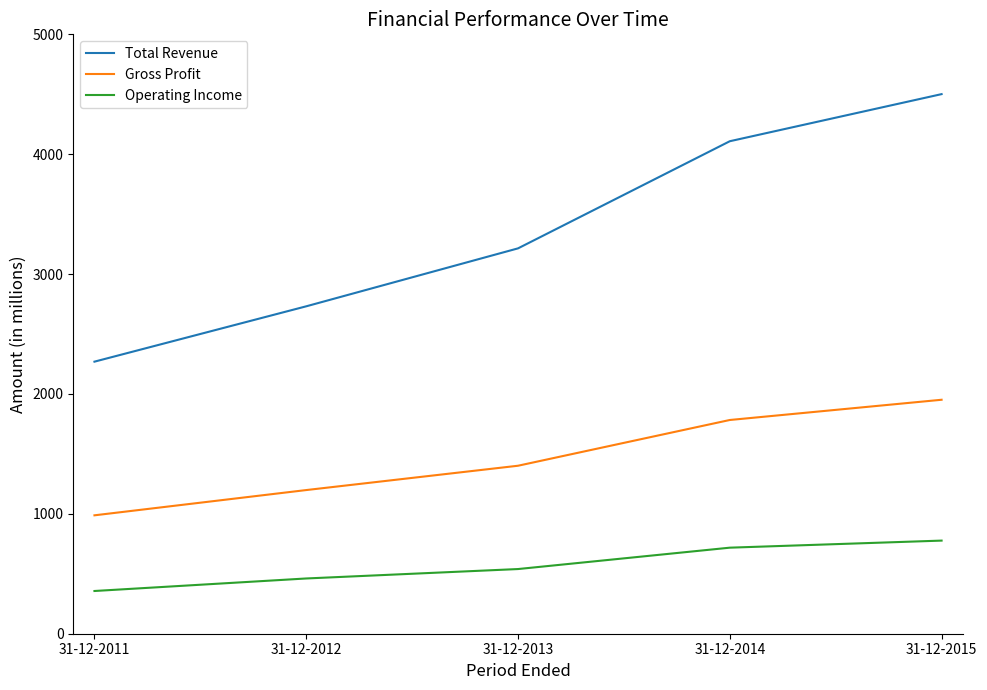

What is the total value across all series at 31-12-2012?

4390.5